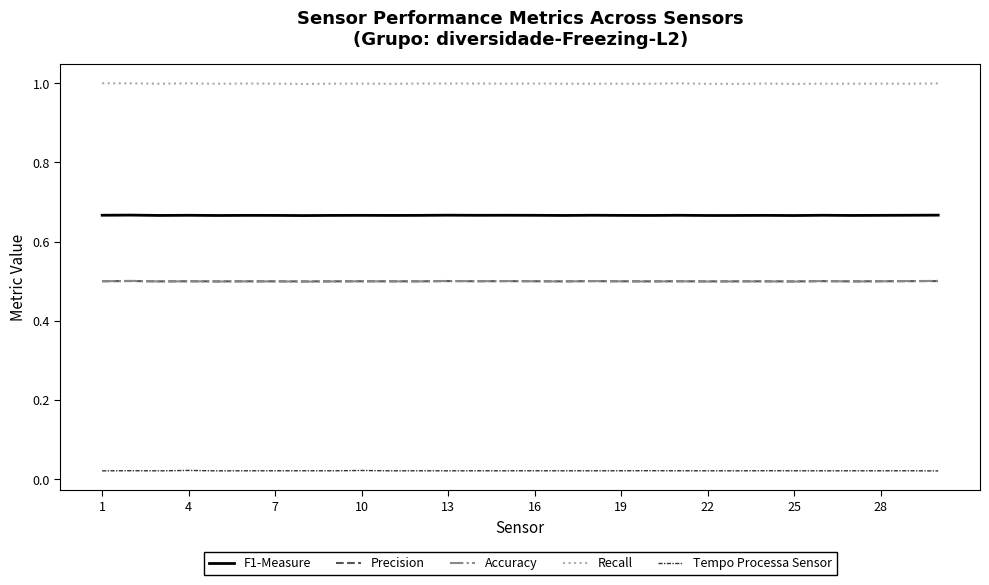

True or false: Recall and Accuracy cross at least once.

False